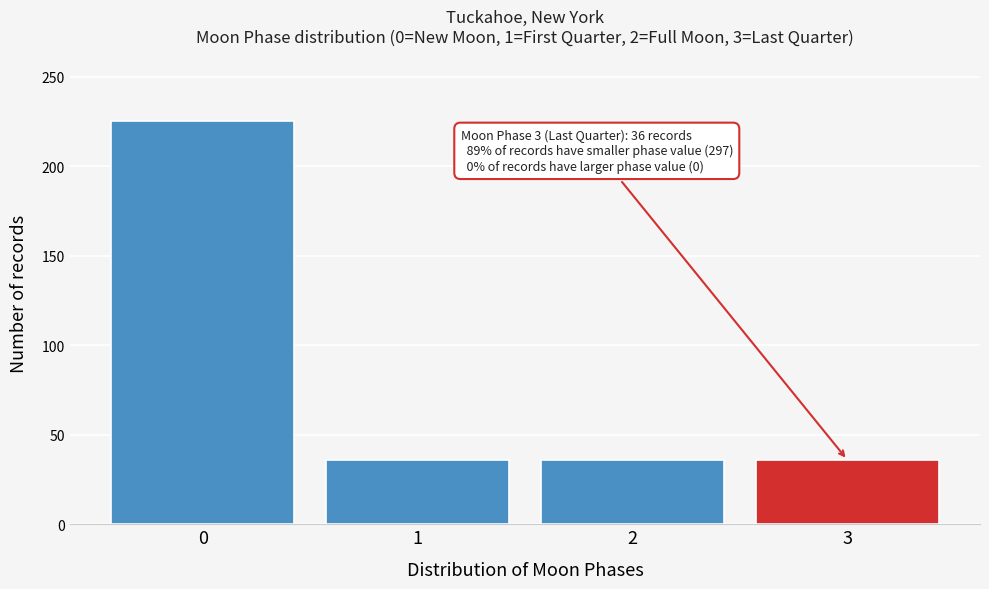

Reading right to left, what are all the values shown in this chart?

3=36	2=36	1=36	0=225